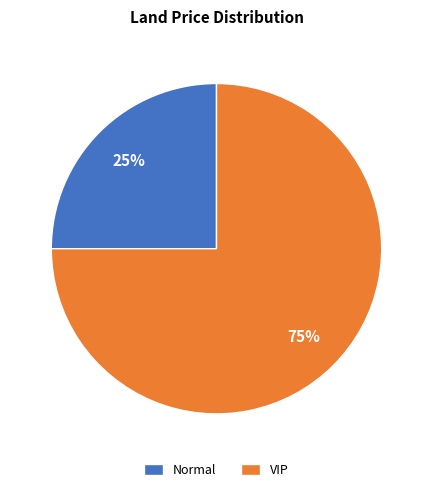

What percentage is the Normal slice, to the nearest percent?

25%